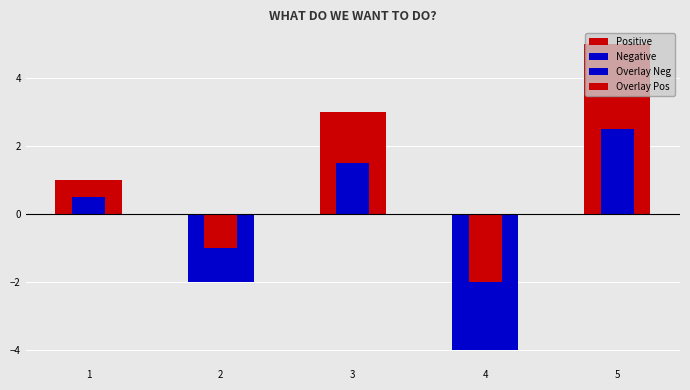

Is it true that Positive equals 0.0 at 2?

True